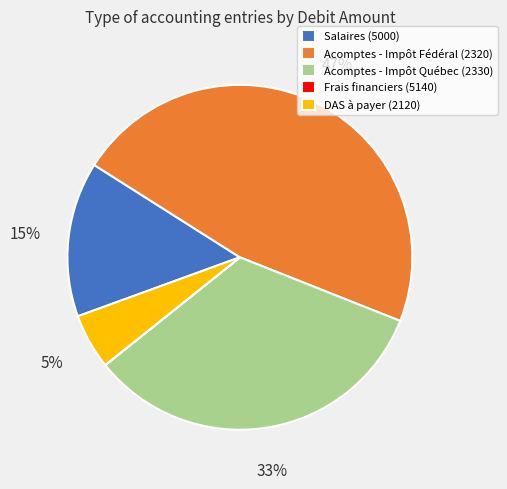

The Salaires (5000) slice represents 20% of the pie. True or false?

False